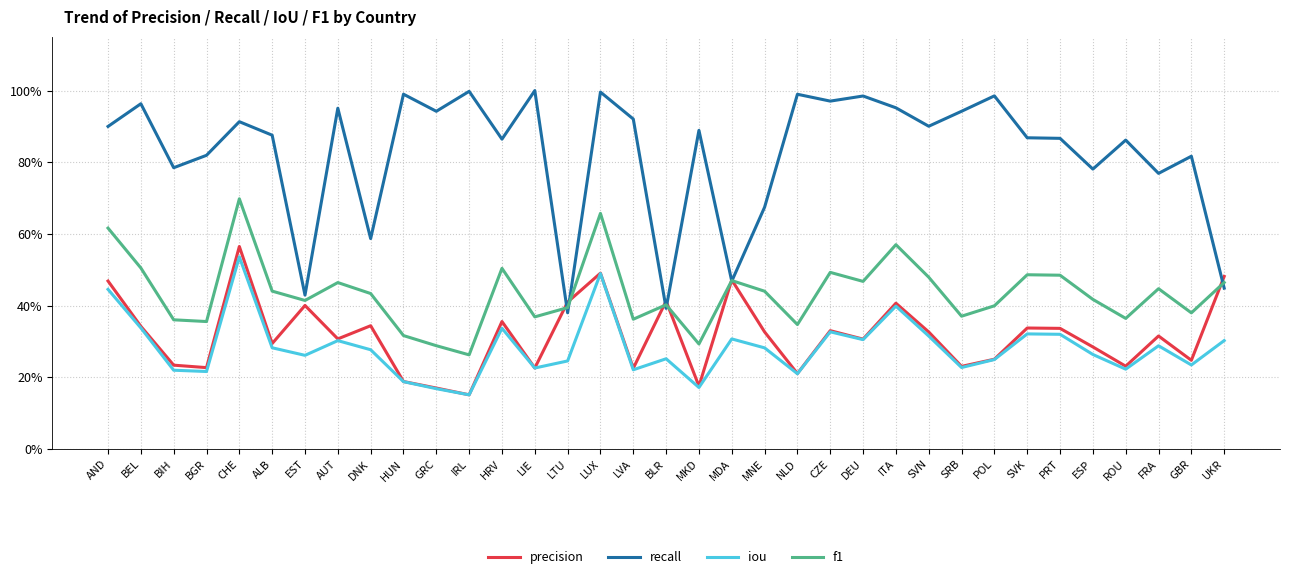

Does the chart display data point markers on the line(s)?

No